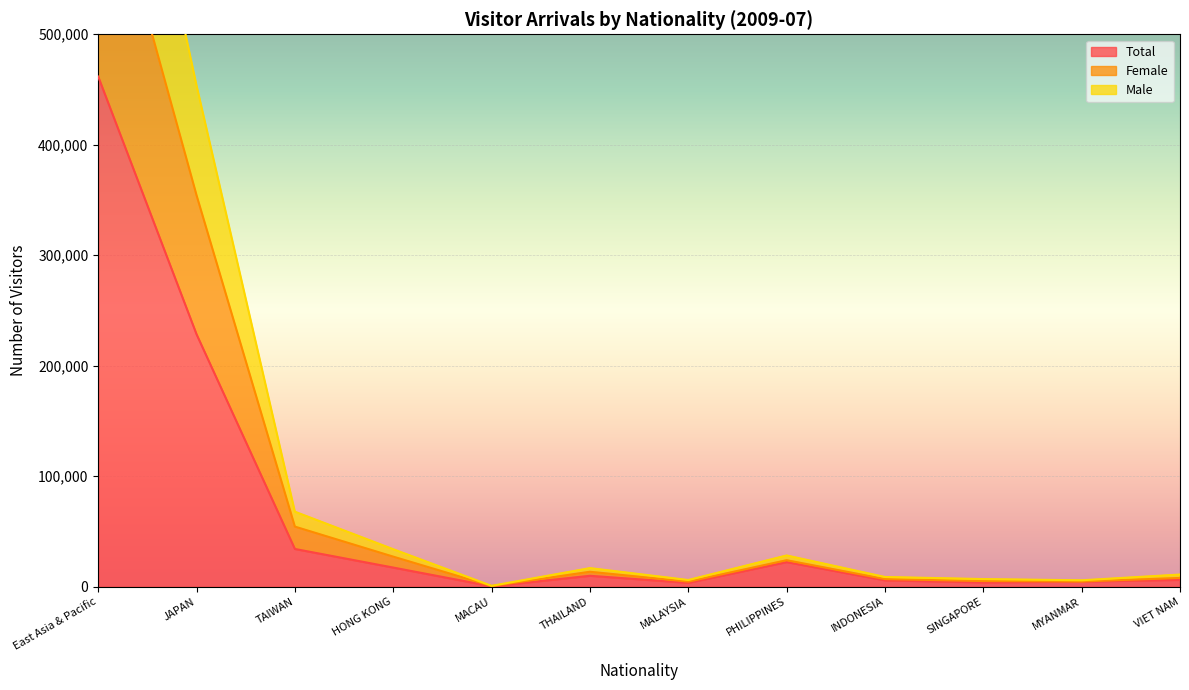

Reading right to left, transcribe all the data shown in this chart.

Total: 6218	4712	3915	5793	22327	3559	9915	411	17365	34196	228465	461725
Female: 11050	5851	6965	8844	28322	6093	16887	822	33975	67915	453726	866772
Male: 7994	4766	5159	6966	24030	4657	13571	655	27250	54420	354344	676686